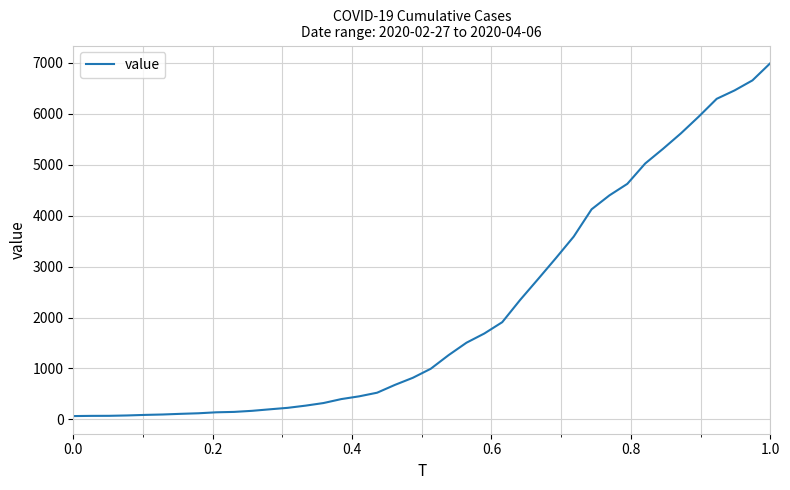

What is the difference between the maximum and minimum values?

6931